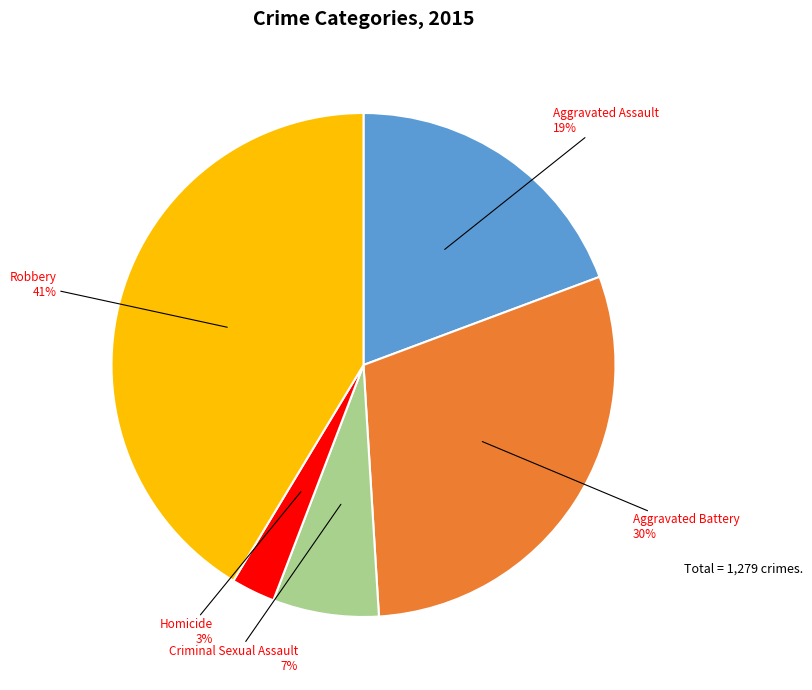

Which has a higher value, Robbery or Aggravated Battery?

Robbery